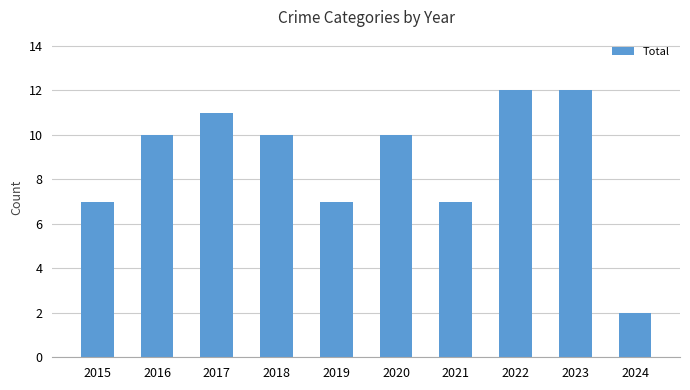

The value at 2017 is 15. True or false?

False